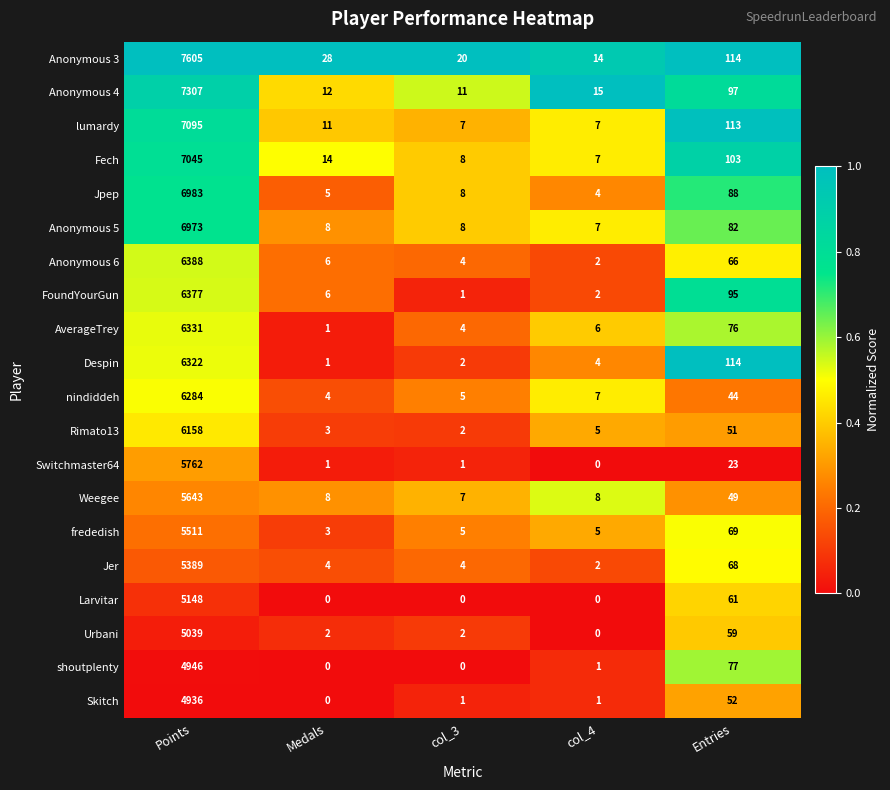

What is the difference between the maximum and minimum values in the Rimato13 series?

6156